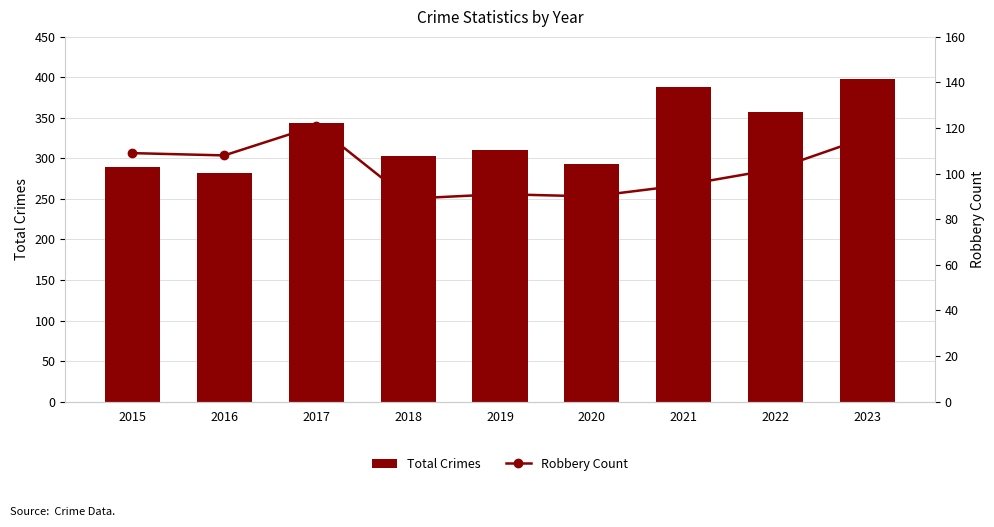

Rank the series by their average value, from highest to lowest.

Total Crimes, Robbery Count